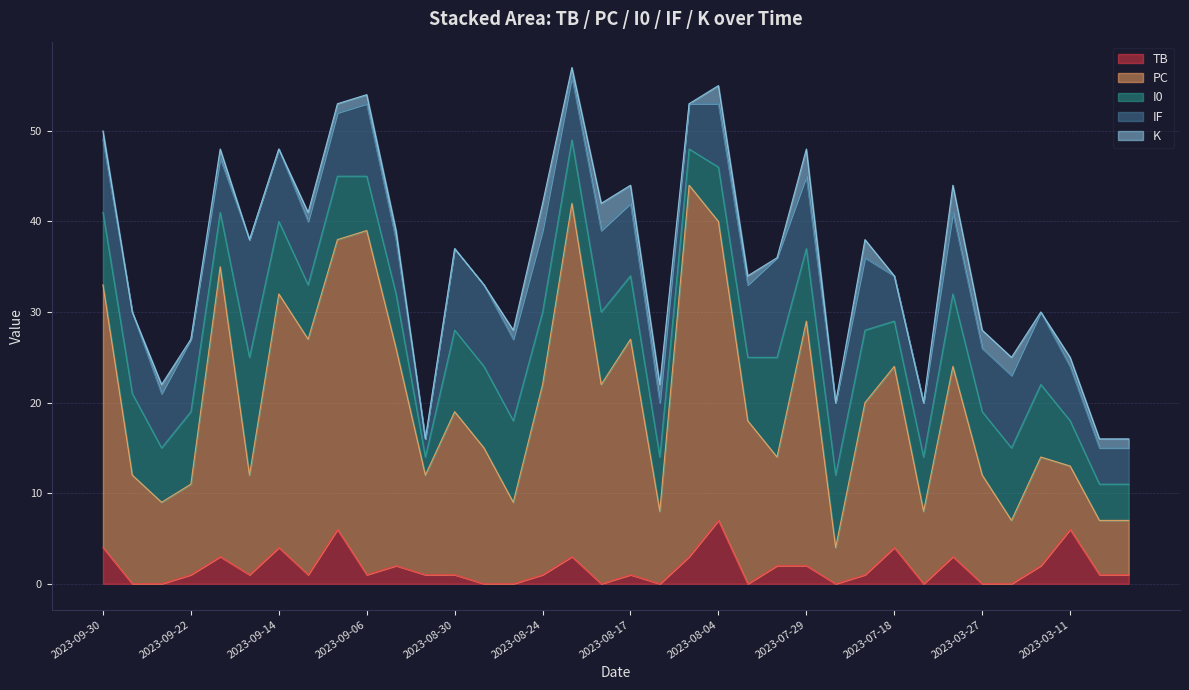

True or false: K and IF cross at least once.

False